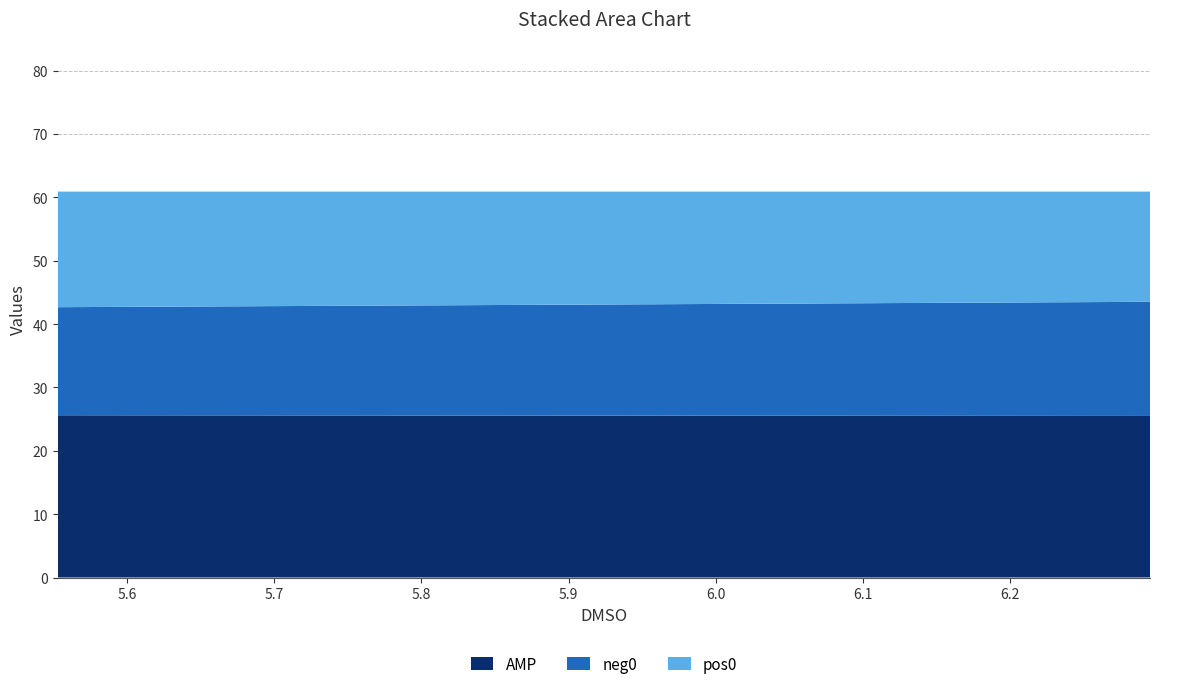

Reading left to right, list all the values displayed in this chart.

AMP: 6.2952146190568286=25.5	5.552915964476228=25.6	5.552915964476228=25.3
neg0: 6.2952146190568286=18.0	5.552915964476228=17.1	5.552915964476228=17.9
pos0: 6.2952146190568286=17.4	5.552915964476228=18.2	5.552915964476228=17.7